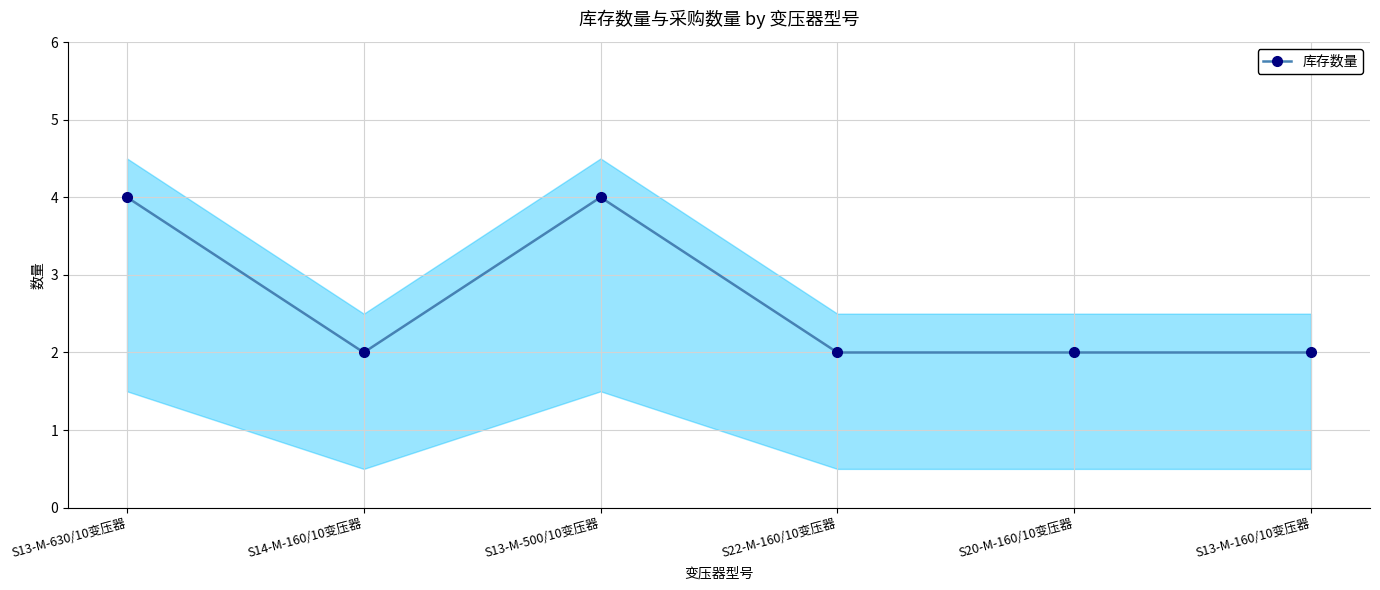

What is the value of the 2nd point from the left?

2